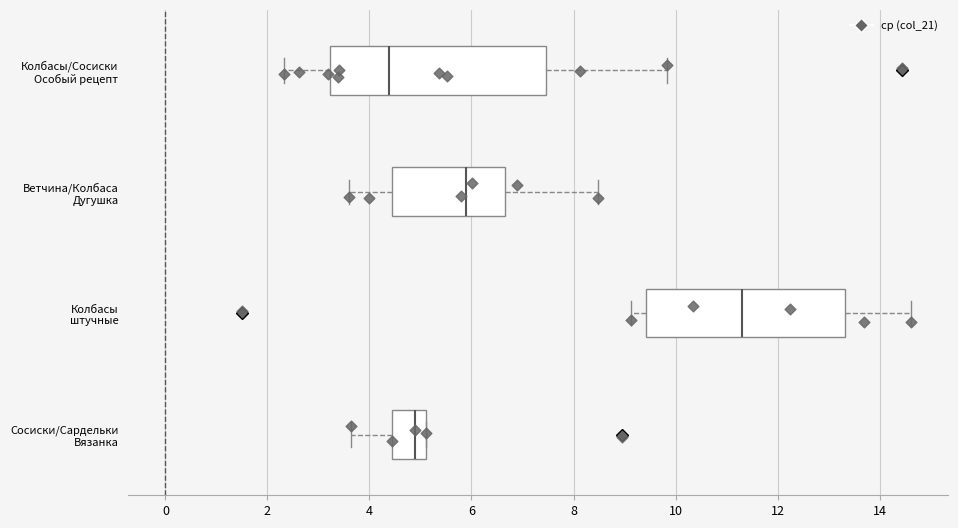

Reading bottom to top, read every box against the x-axis: the position of its median line, the range the box covers, and the ends of its whiskers. The values are not printed on the chart, so give them approximately, as read against the axis.

Сосиски/Сардельки Вязанка: median 4.8, box 4.4 to 5.2, whiskers 3.6 to 5.2
Колбасы штучные: median 11.2, box 9.4 to 13.4, whiskers 9.2 to 14.6
Ветчина/Колбаса Дугушка: median 6.0, box 4.4 to 6.6, whiskers 3.6 to 8.4
Колбасы/Сосиски Особый рецепт: median 4.4, box 3.2 to 7.4, whiskers 2.4 to 9.8